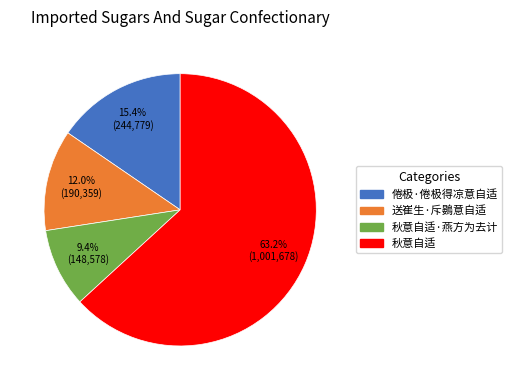

Is there any slice that represents more than half of the pie?

Yes